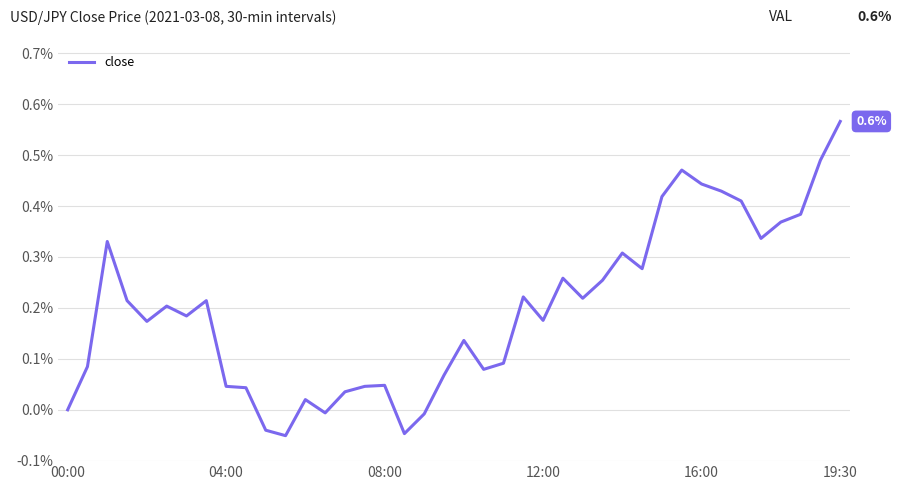

How many lines are shown in the chart?

1